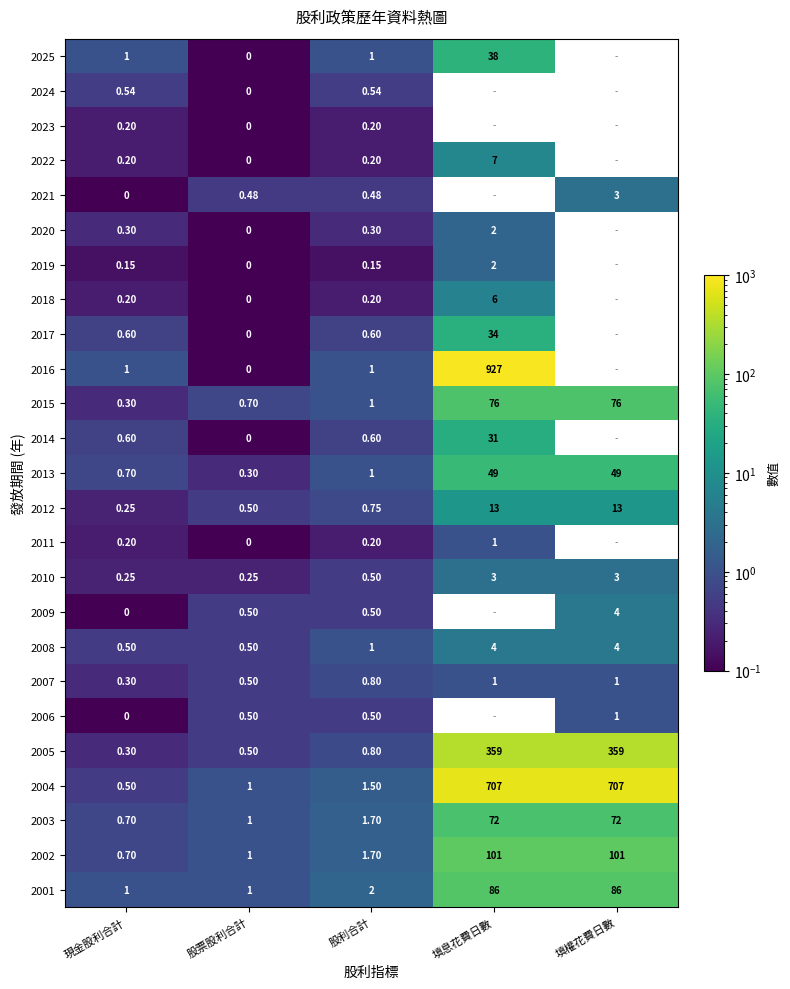

What is the minimum value shown in the chart?

0.1